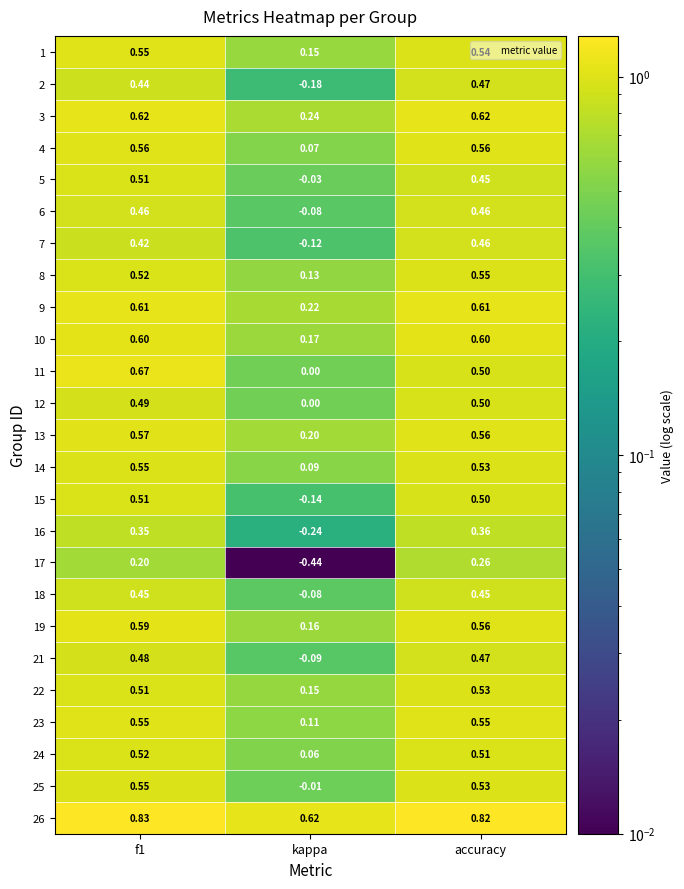

At how many categories does at least one series exceed 0?

3